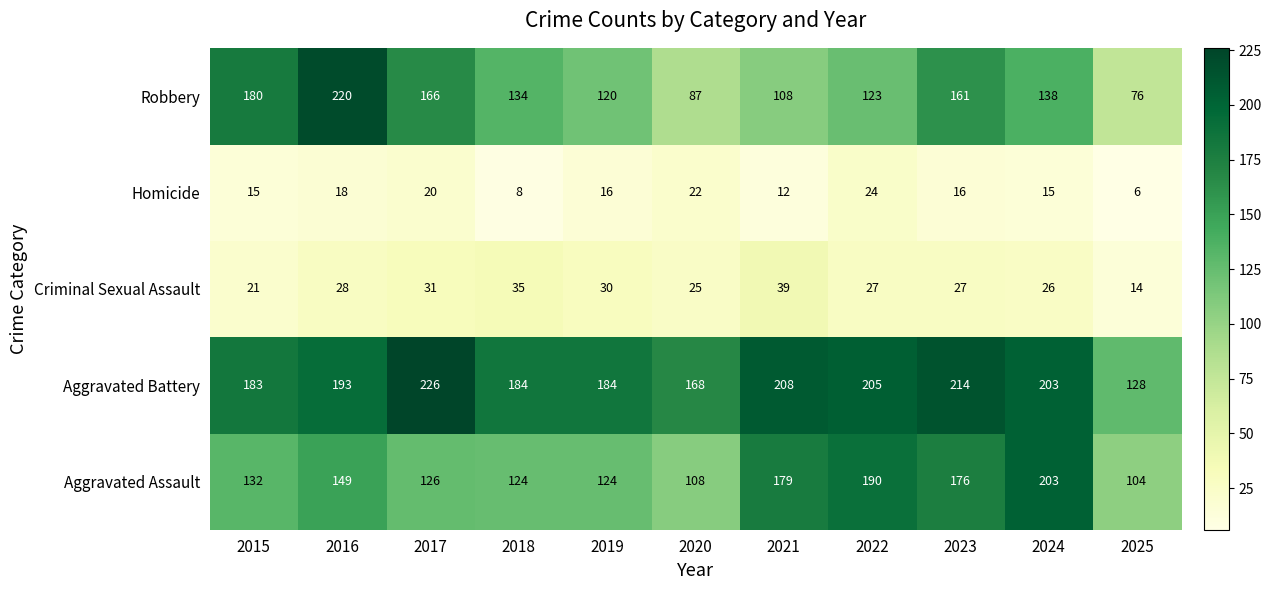

What is the smallest value displayed?

6